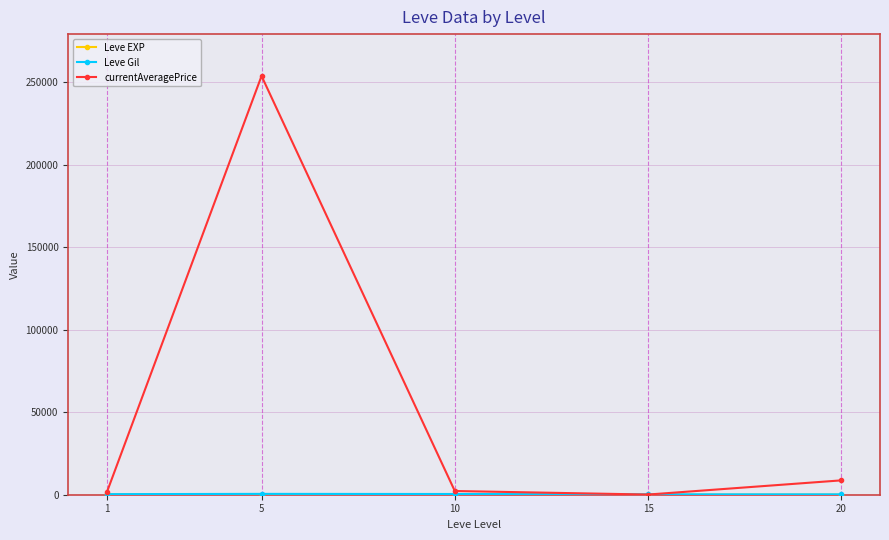

True or false: currentAveragePrice has more than 1 points higher than both neighbors.

False